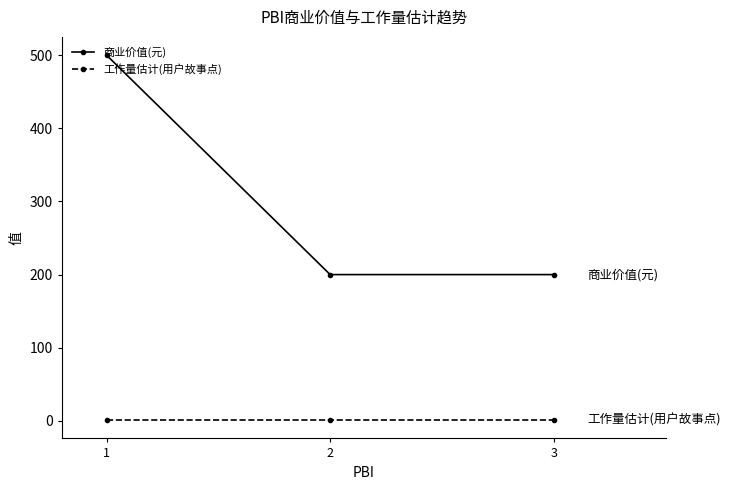

How many 商业价值(元) values are between 200 and 500?

3